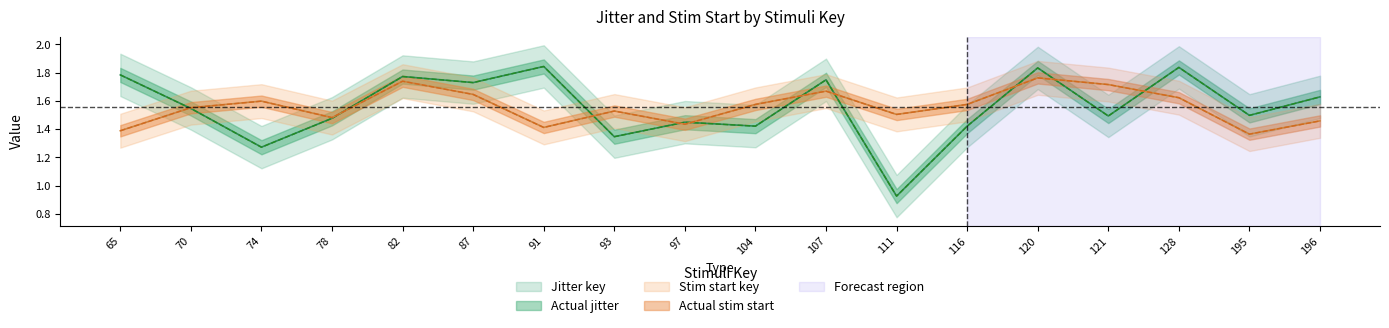

Where is the first local minimum for Actual jitter?

74